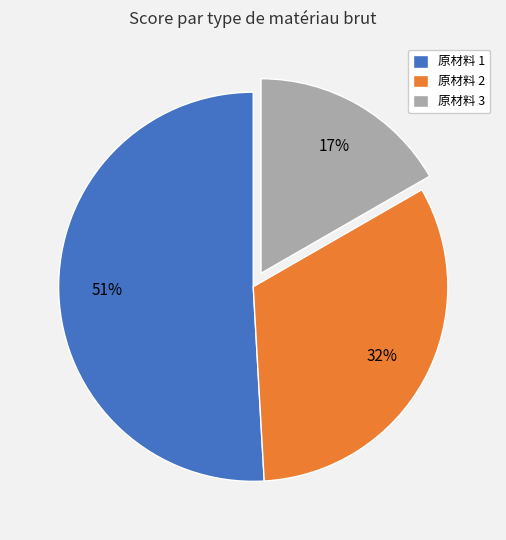

What is the largest slice in the pie chart?

原材料 1